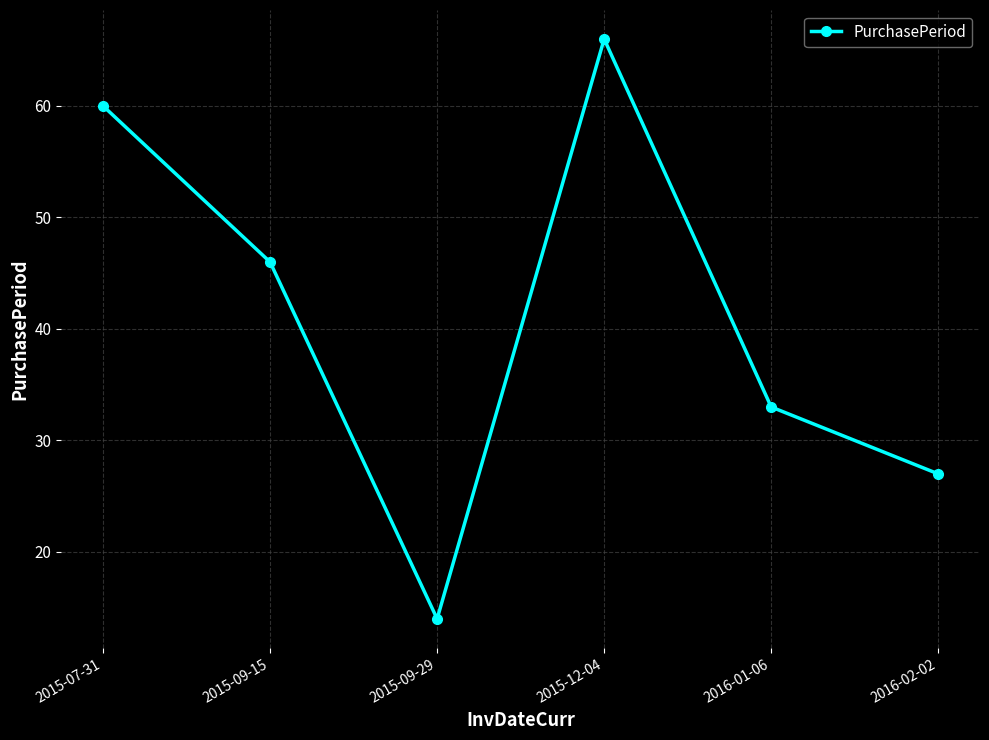

Where is the first local maximum?

2015-12-04